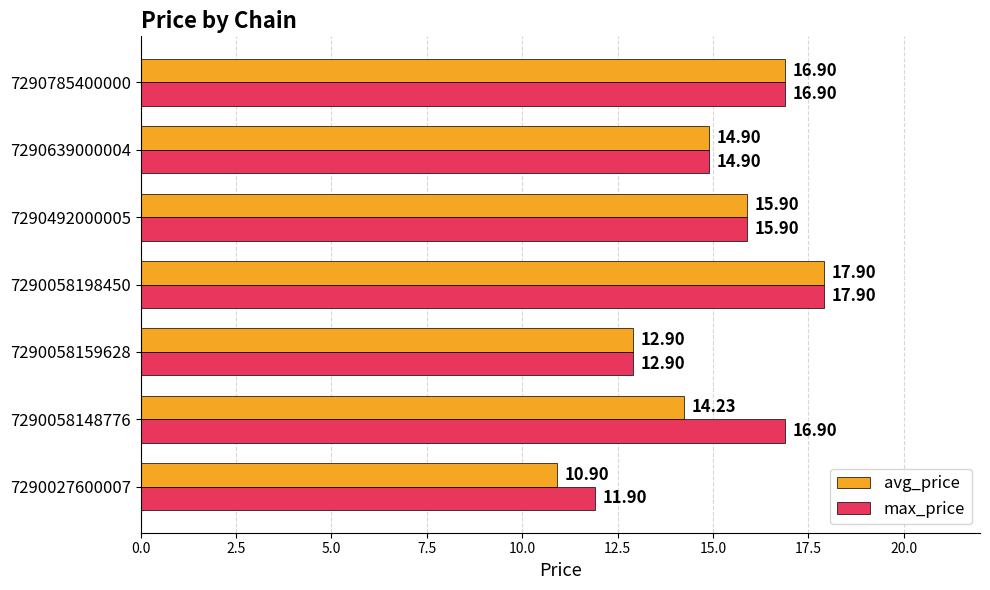

List the series in order of their overall mean, highest first.

max_price, avg_price